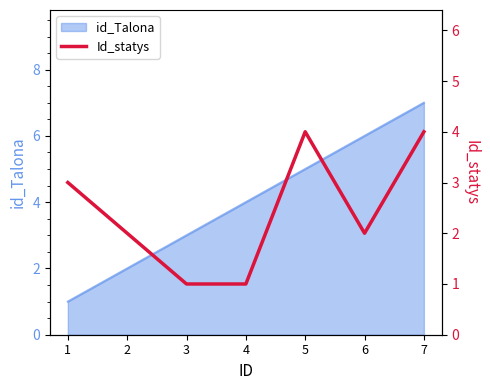

Is it true that the value at 6 is 1?

False